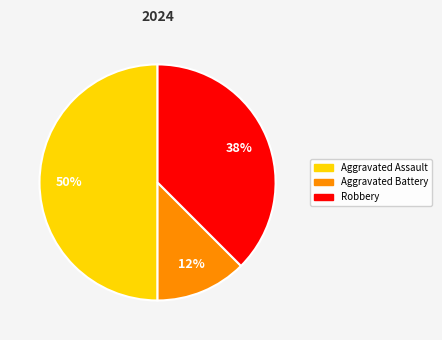

Which has a higher value, Aggravated Battery or Robbery?

Robbery